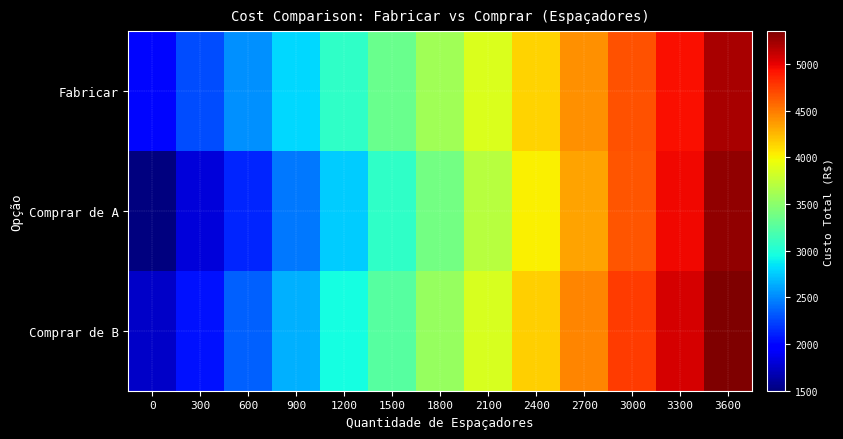

Which label corresponds to the largest value in the chart?

3600